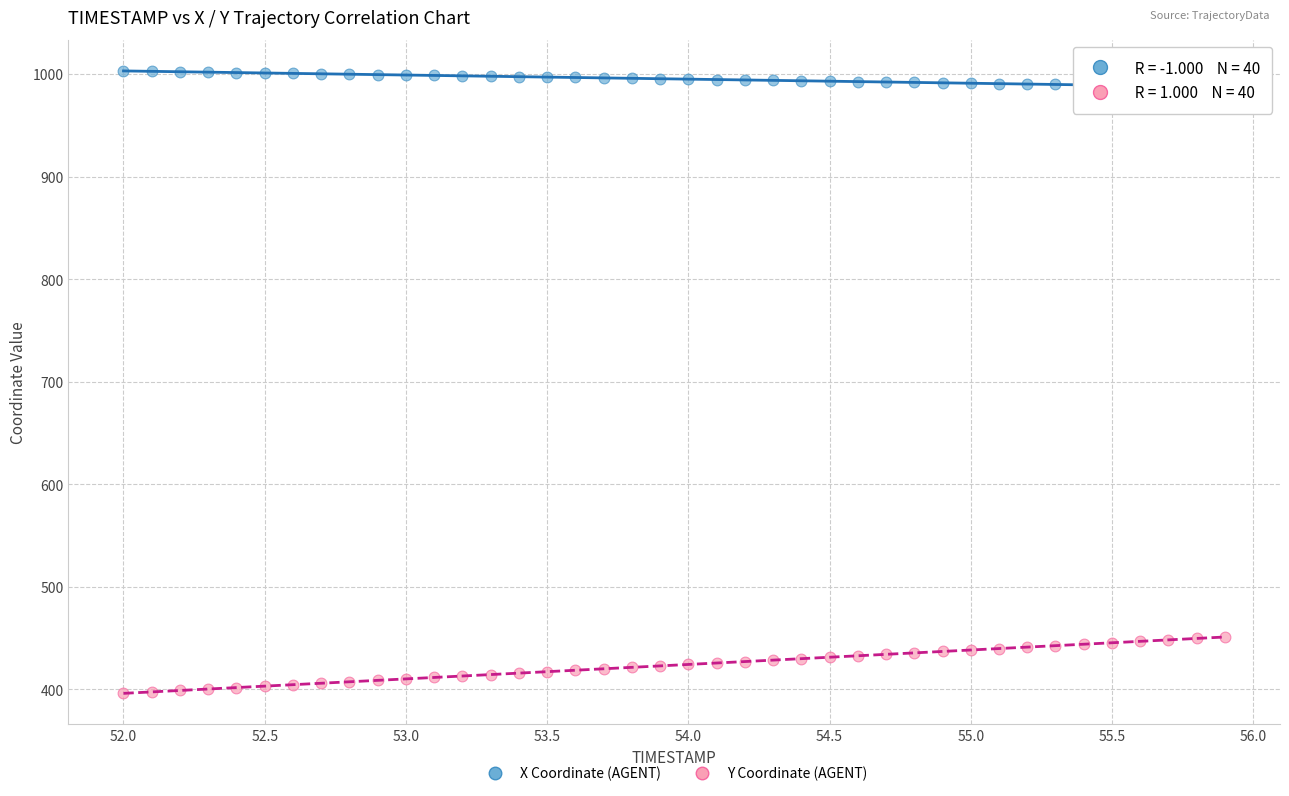

Which series reaches the maximum Y coordinate?

X Coordinate (AGENT)